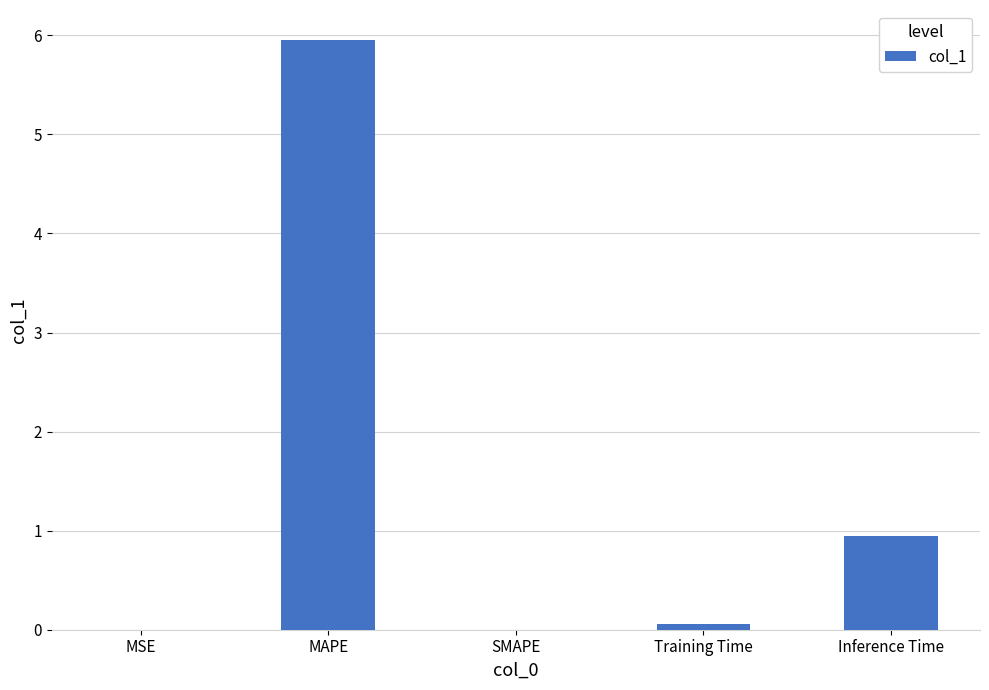

Where is the data nearest to the value 2?

Inference Time